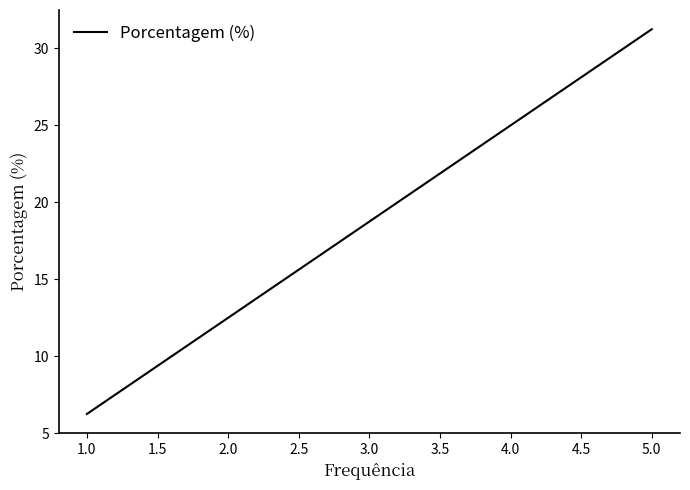

What is the smallest value displayed?

6.2